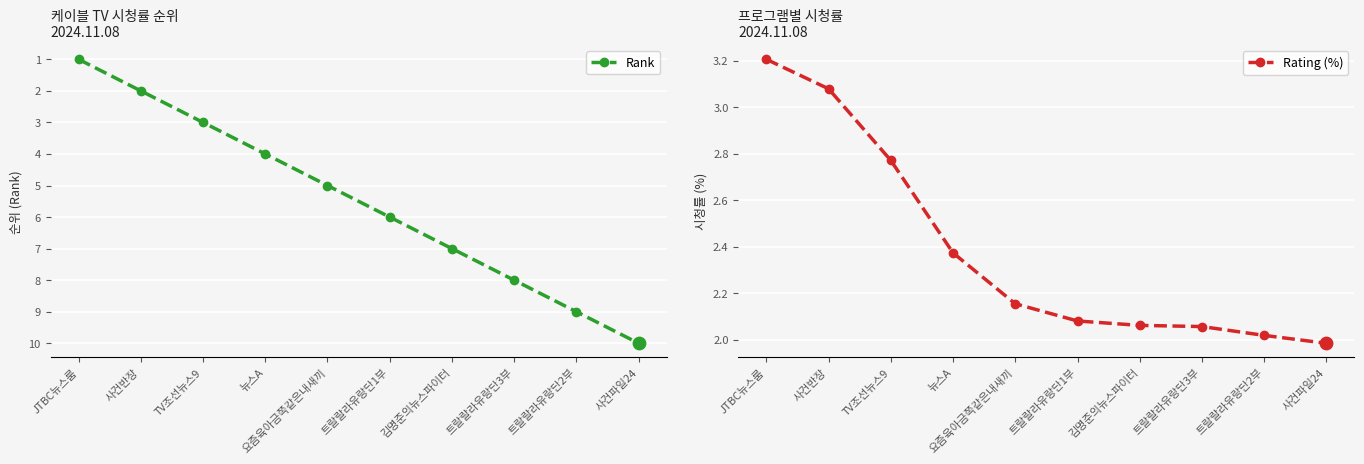

Which series contains the lowest Y value?

Rank